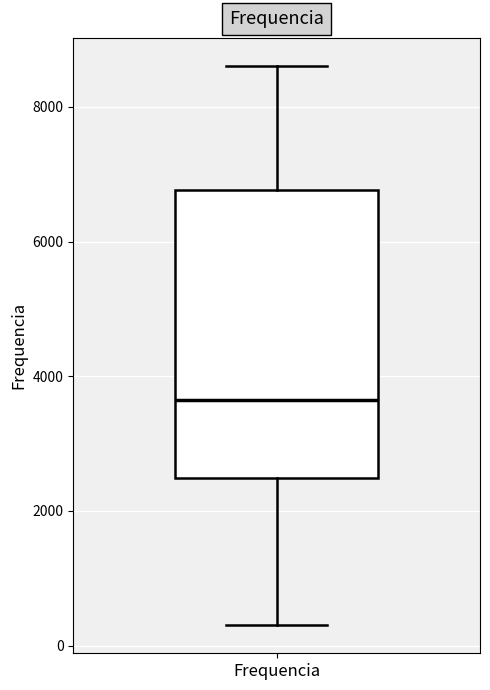

Transcribe this box plot: give where the median line is, the range the box spans, and where the two whiskers end, as read against the y-axis. The values are not printed on the chart, so give them approximately, as read against the axis.

median 3600, box 2400 to 6800, whiskers 400 to 8600